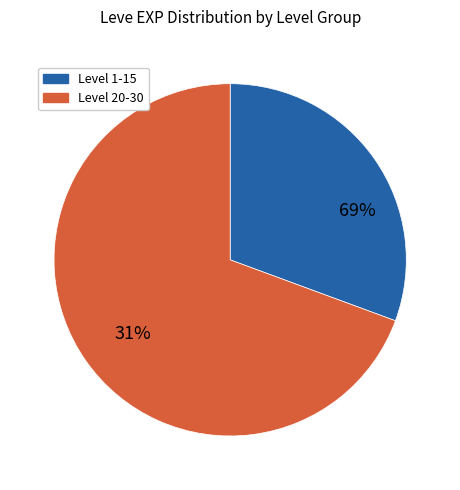

Does 5 represent more than half of the total?

No